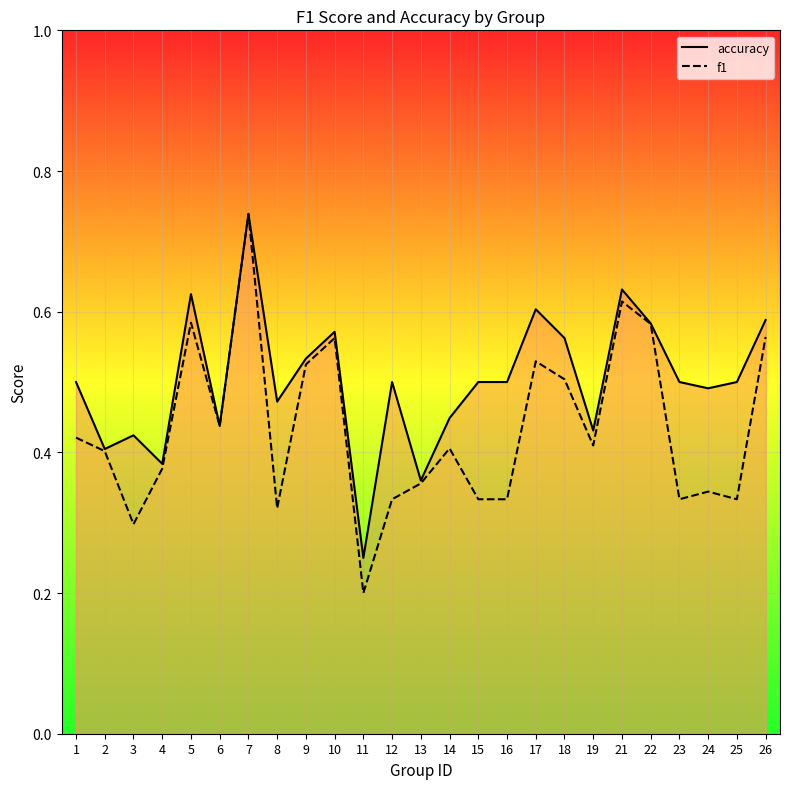

Which series has the largest range (max minus min)?

f1